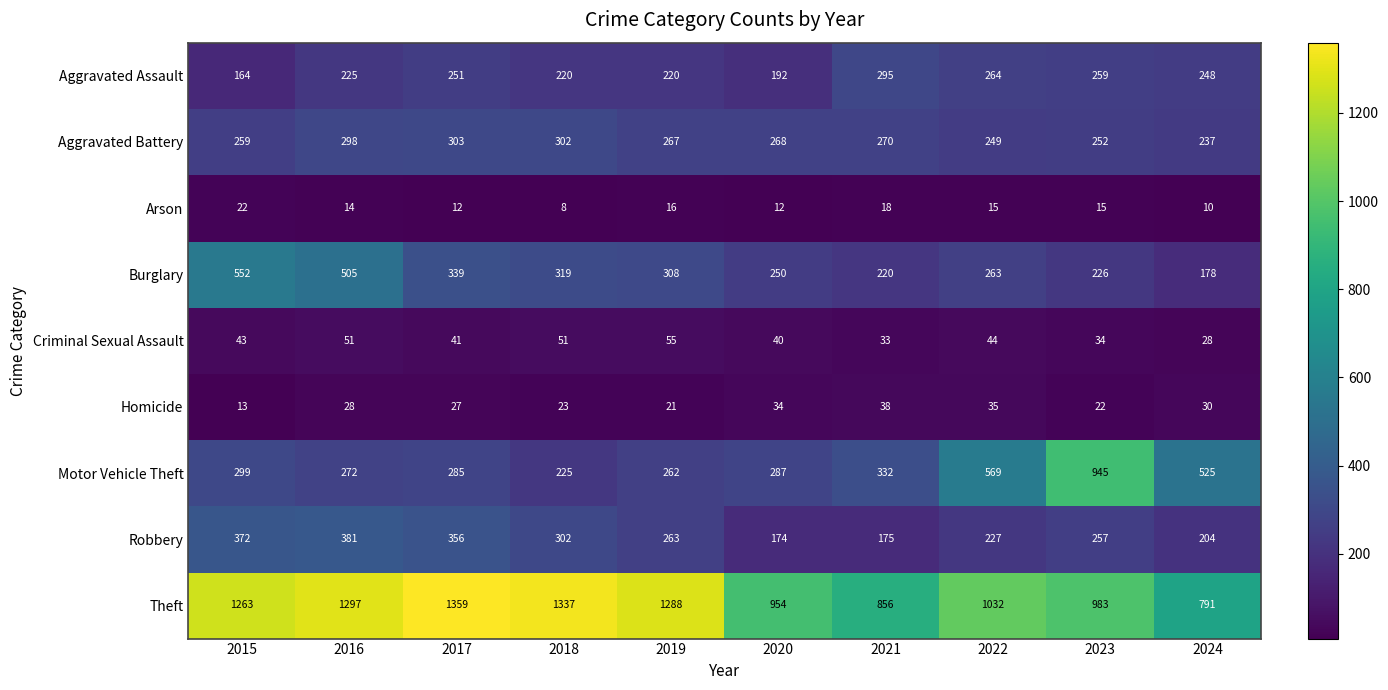

The value of Criminal Sexual Assault at 2023 is 34. True or false?

True